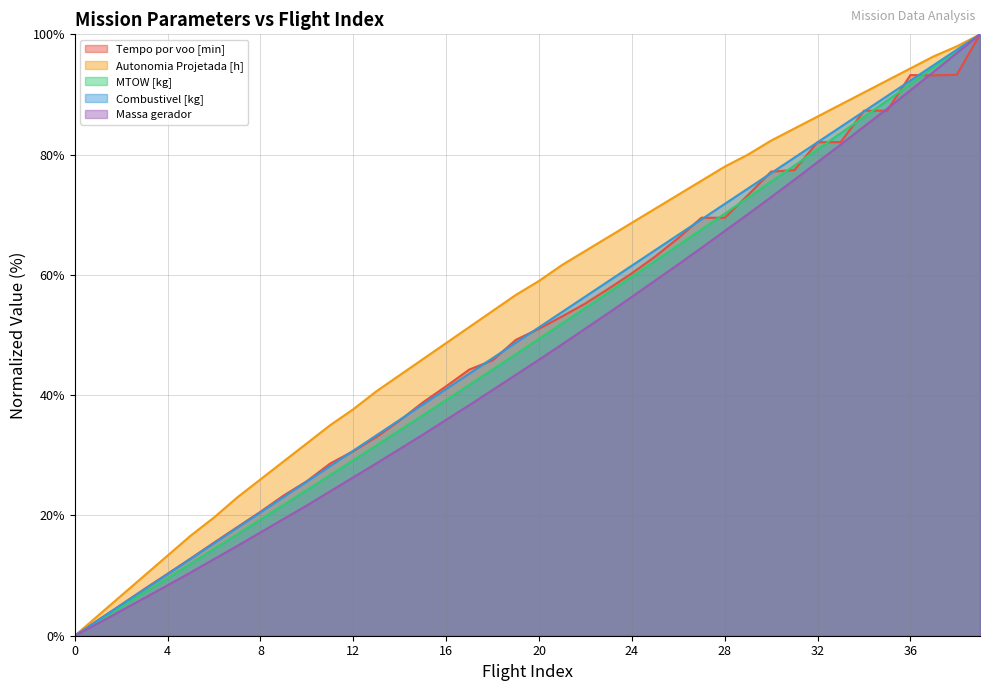

What are all the series names shown in the legend?

Tempo por voo [min], Autonomia Projetada [h], MTOW [kg], Combustivel [kg], Massa gerador